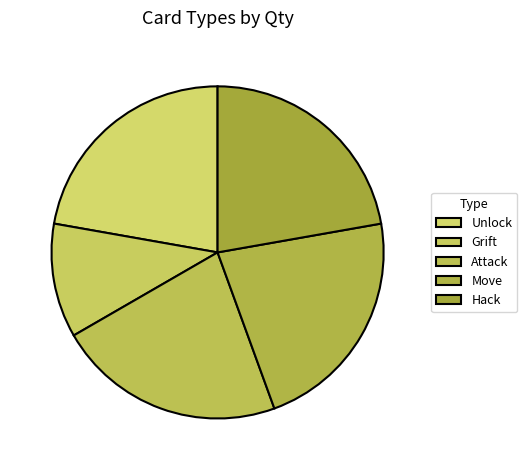

Approximately how many times larger is the value at Attack compared to Grift?

2.0